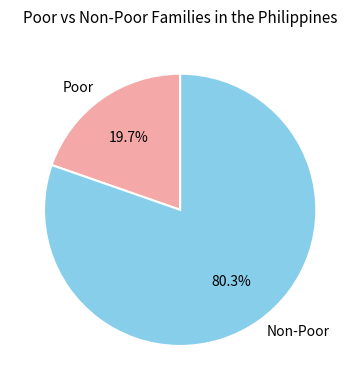

Rank the categories by value from lowest to highest.

Poor, Non-Poor